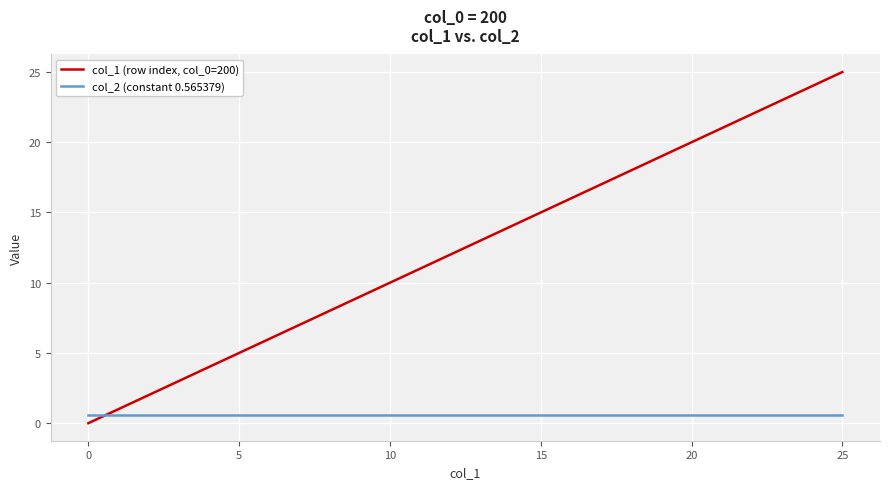

Rank the series by their maximum value, from highest to lowest.

col_1 (row index, col_0=200), col_2 (constant 0.565379)